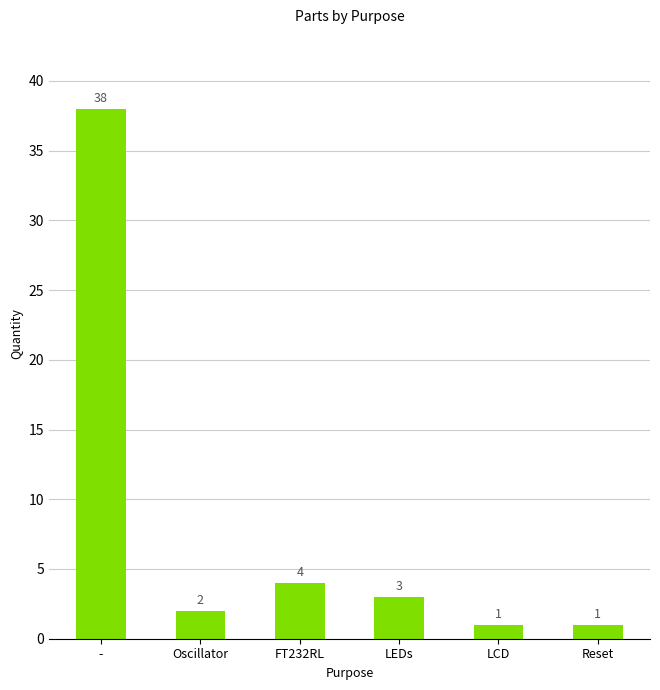

How many bars are there in total?

6